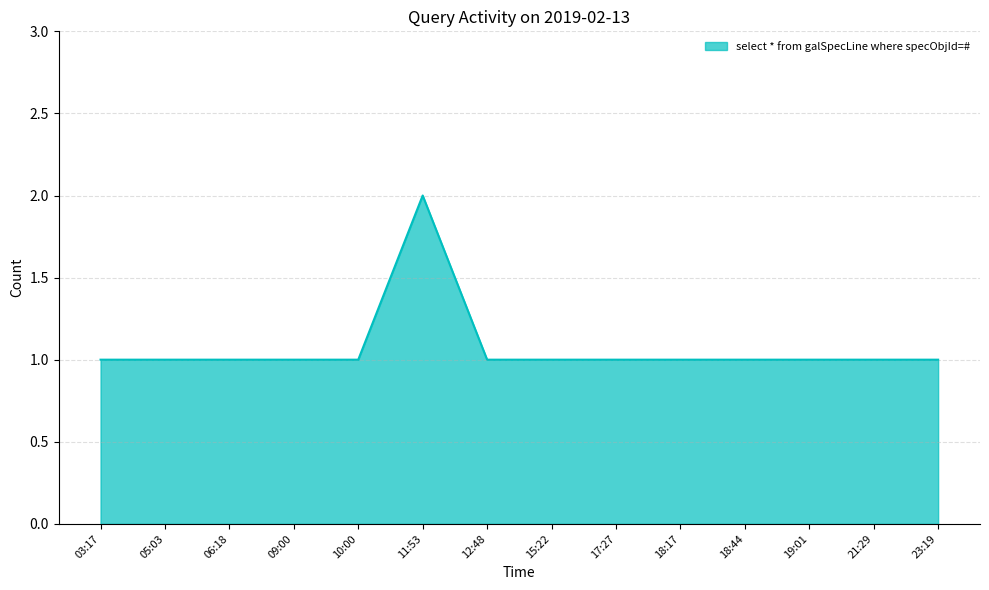

Reading right to left, transcribe all the data shown in this chart.

23:19=1	21:29=1	19:01=1	18:44=1	18:17=1	17:27=1	15:22=1	12:48=1	11:53=2	10:00=1	09:00=1	06:18=1	05:03=1	03:17=1